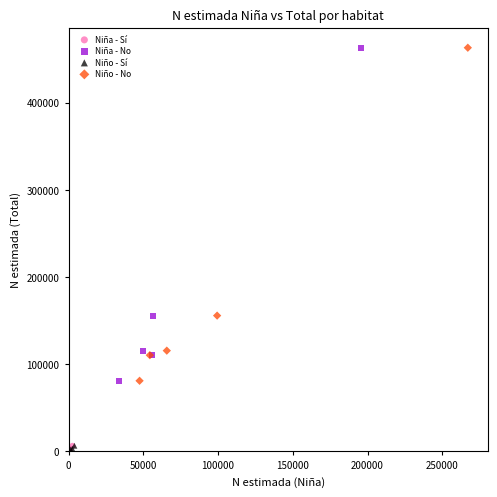

What are all the series names shown in the legend?

Niña - Sí, Niña - No, Niño - Sí, Niño - No